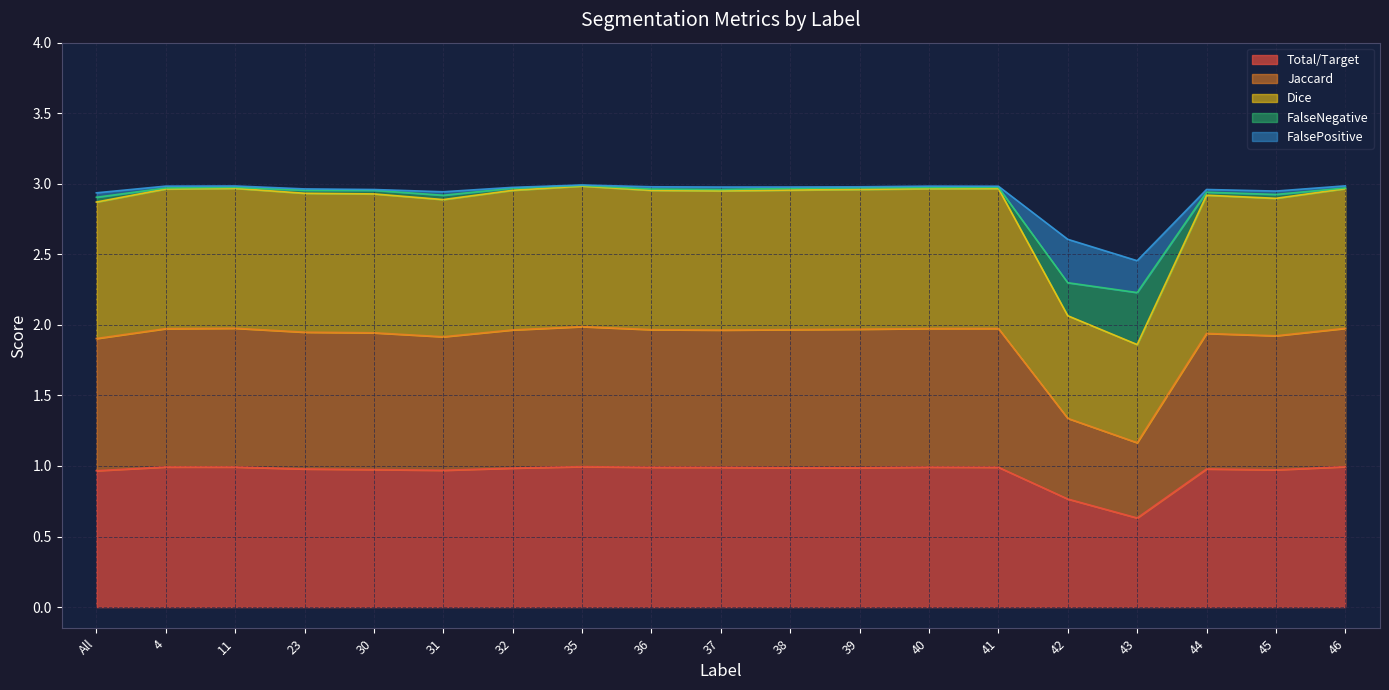

The Total/Target series shows 0.5 at 37. True or false?

False